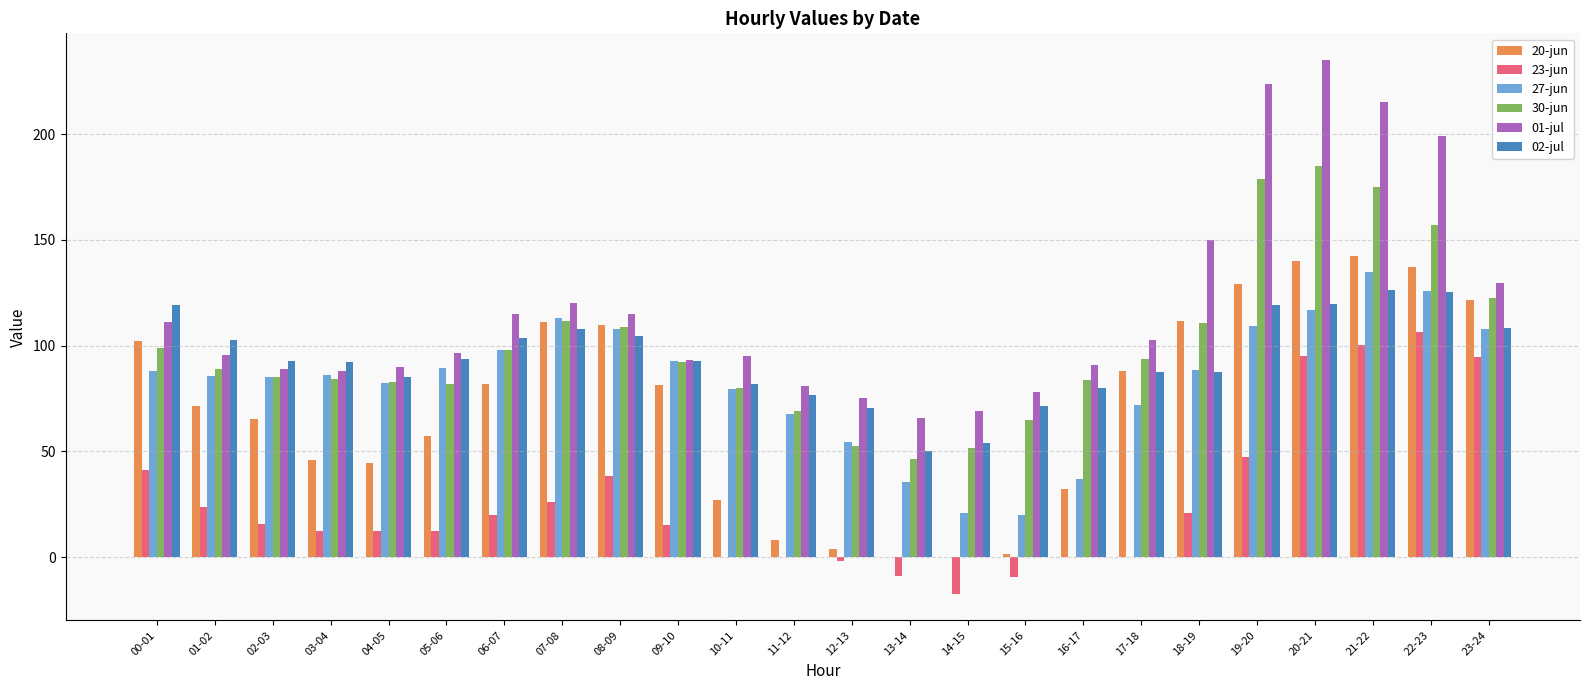

The value of 27-jun at 00-01 is 60.3. True or false?

False